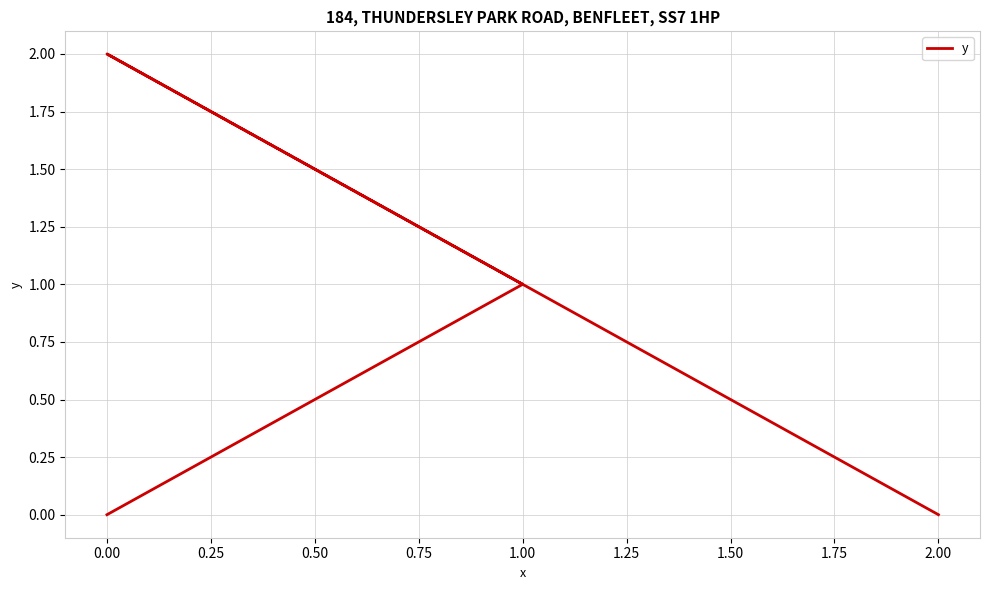

How many data points are less than 1?

2